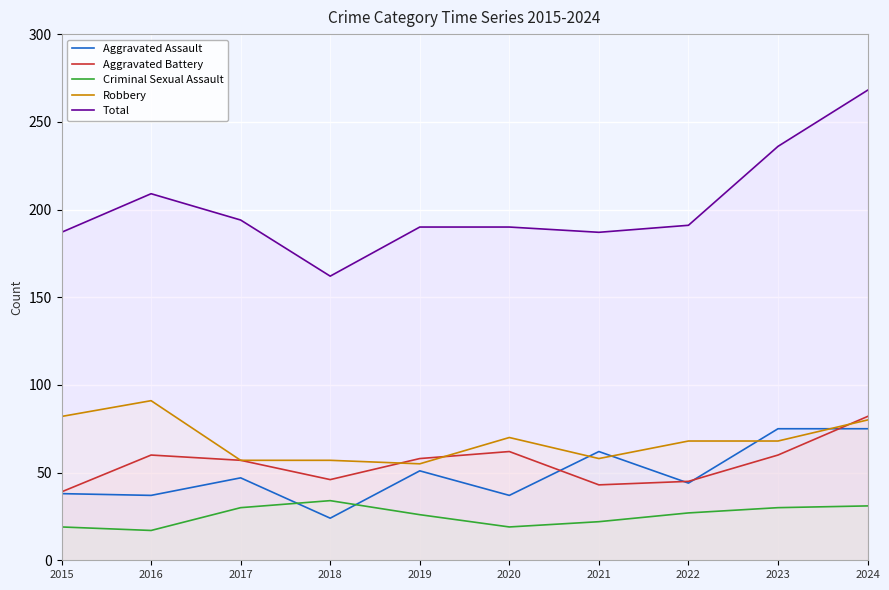

The Total series shows 53 at 2016. True or false?

False